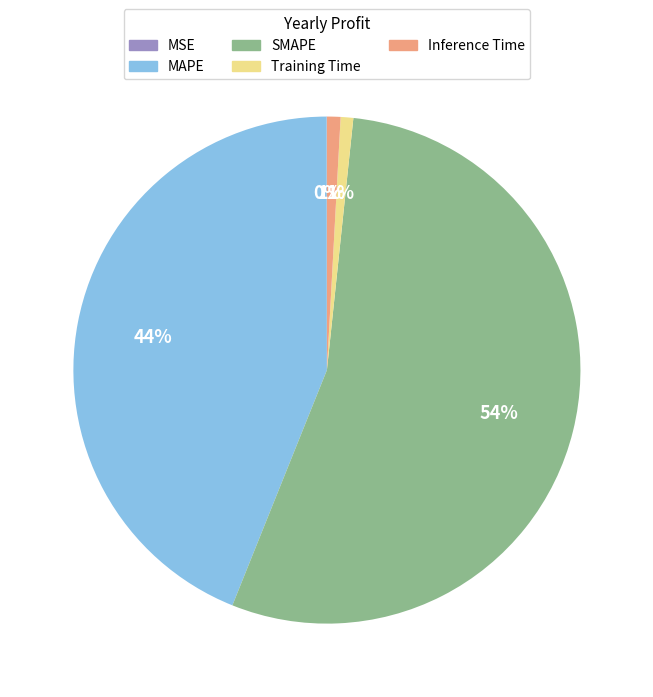

Combined, do Training Time and MAPE account for over 50%?

No